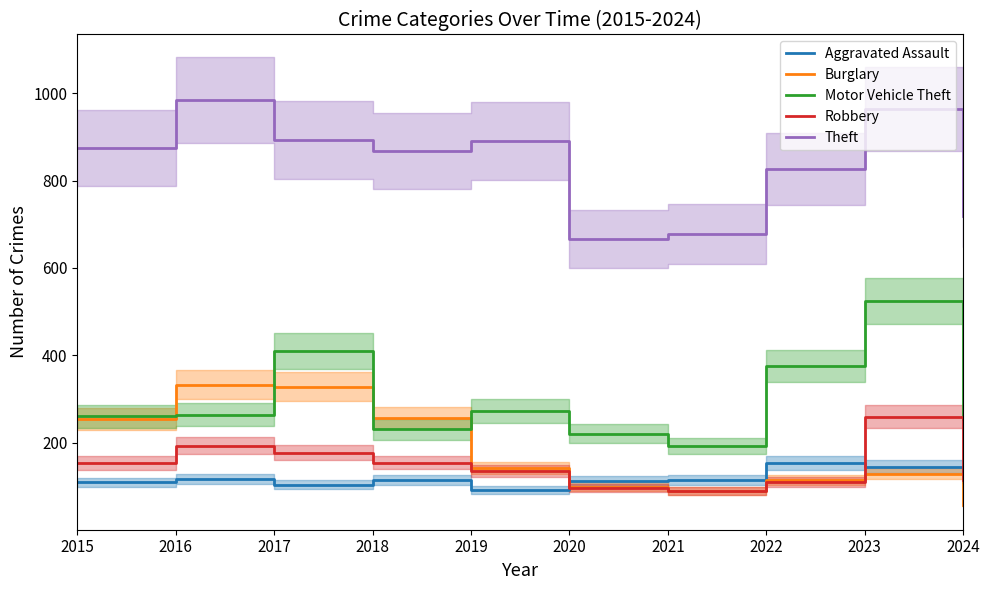

Is the value of Burglary at 2021 greater than the value of Robbery at 2023?

No